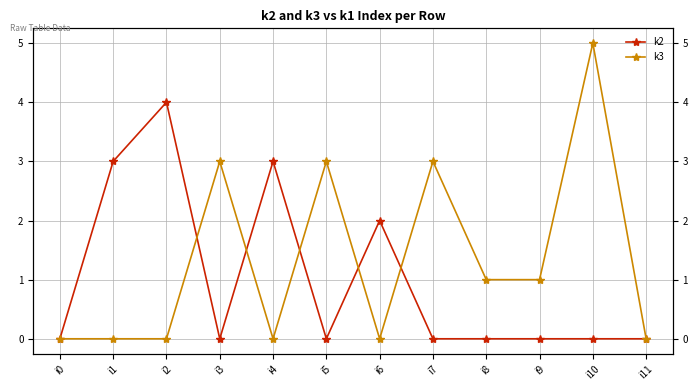

At how many categories does at least one series exceed 1?

8